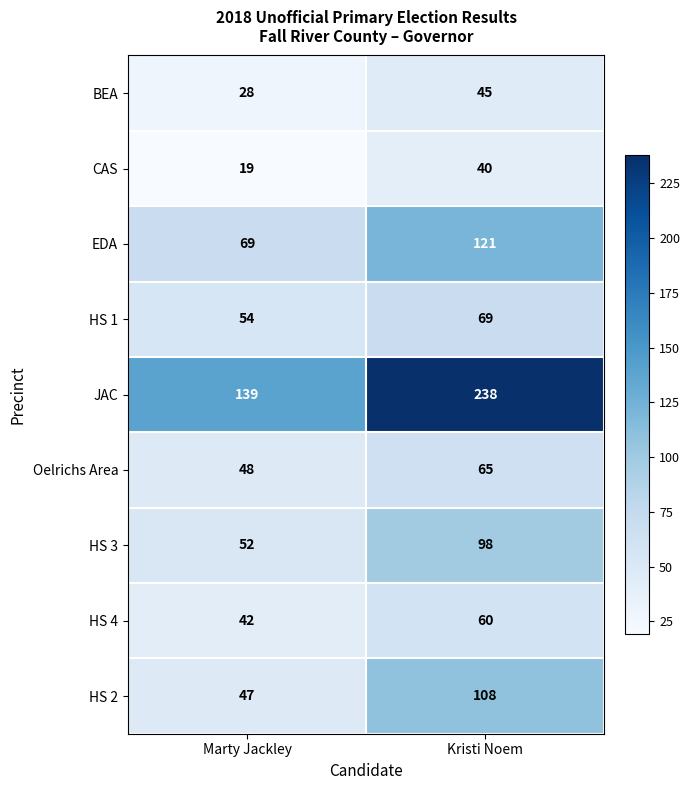

True or false: HS 3 has a value of 16 at Marty Jackley.

False